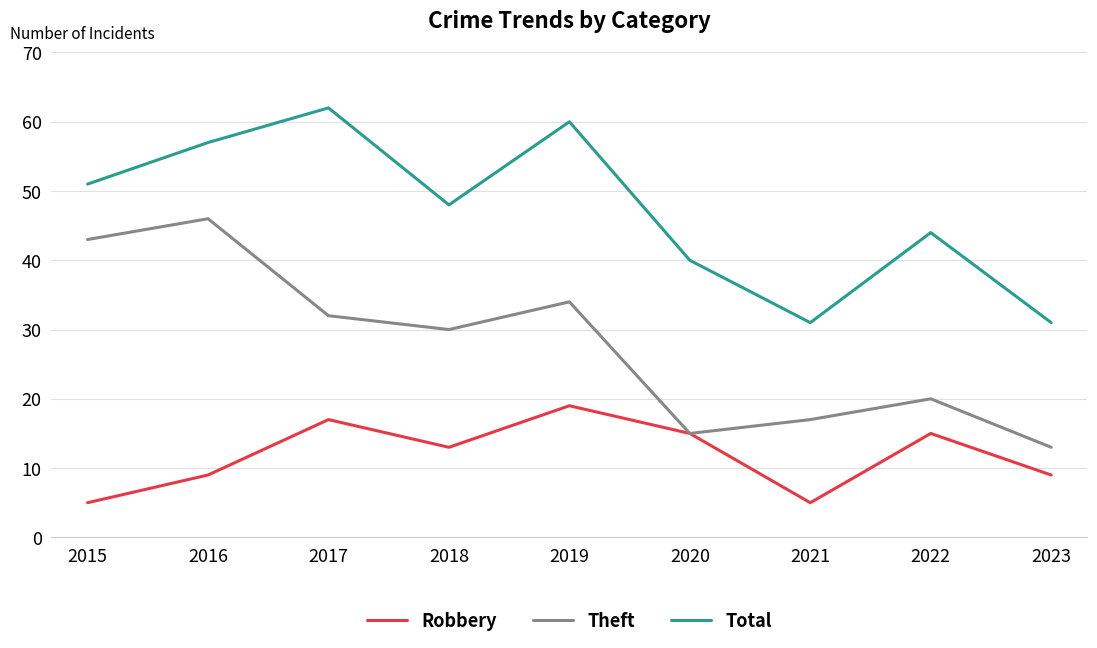

At how many categories does at least one series exceed 16?

9